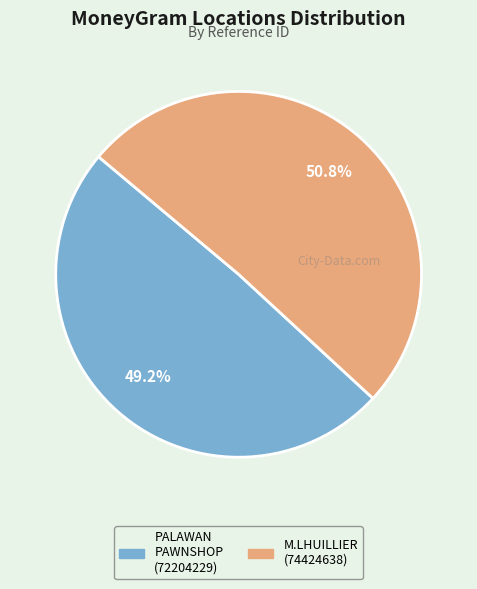

Which category accounts for the majority?

M.LHUILLIER (74424638)